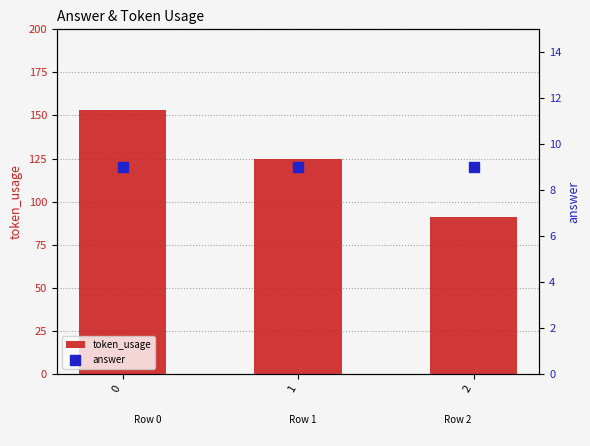

Which series has the widest spread of values?

token_usage